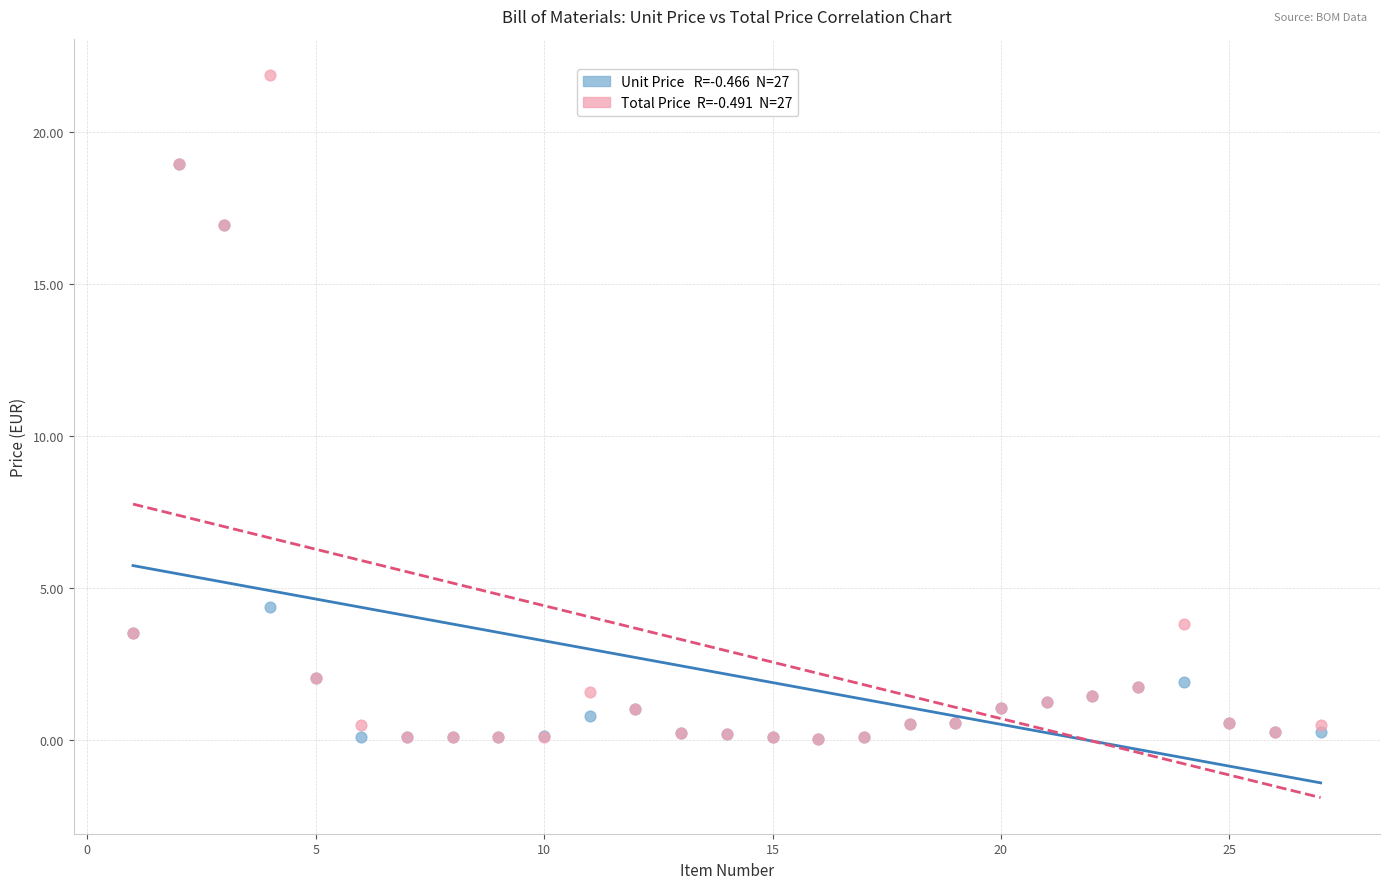

Across all series, what Y value is closest to 10?

4.4